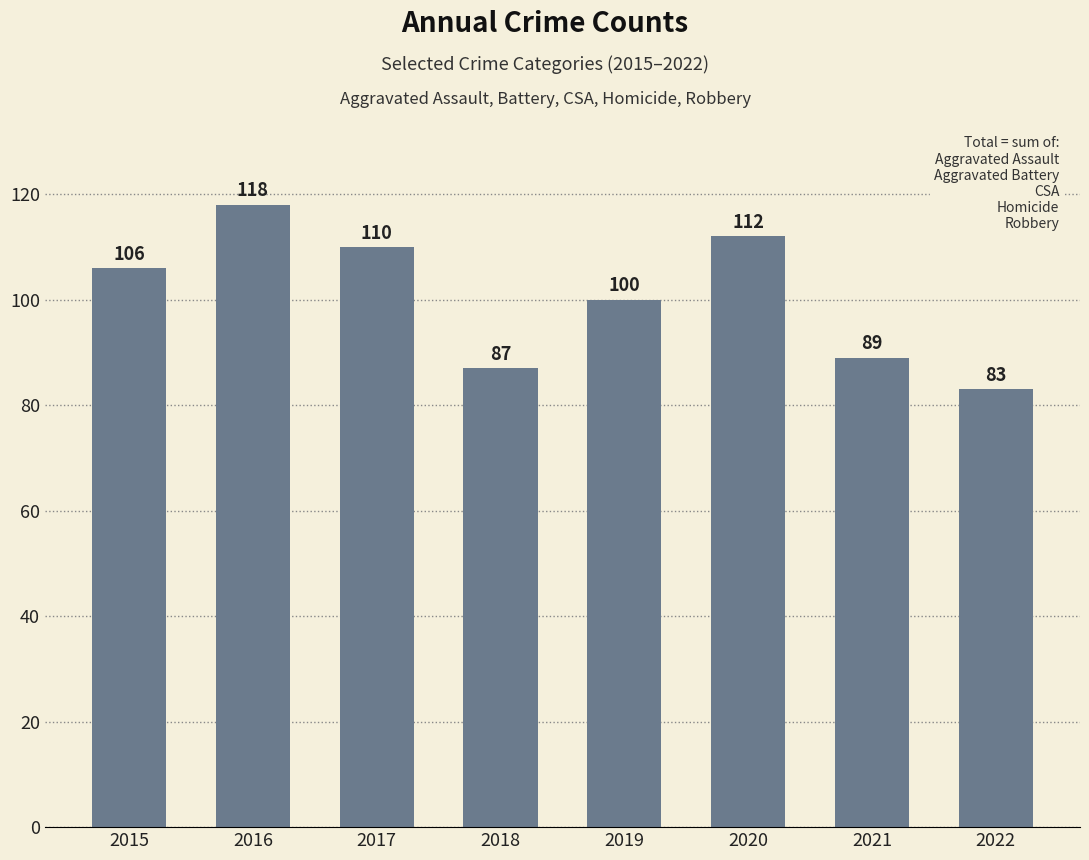

Are the bars horizontal?

No